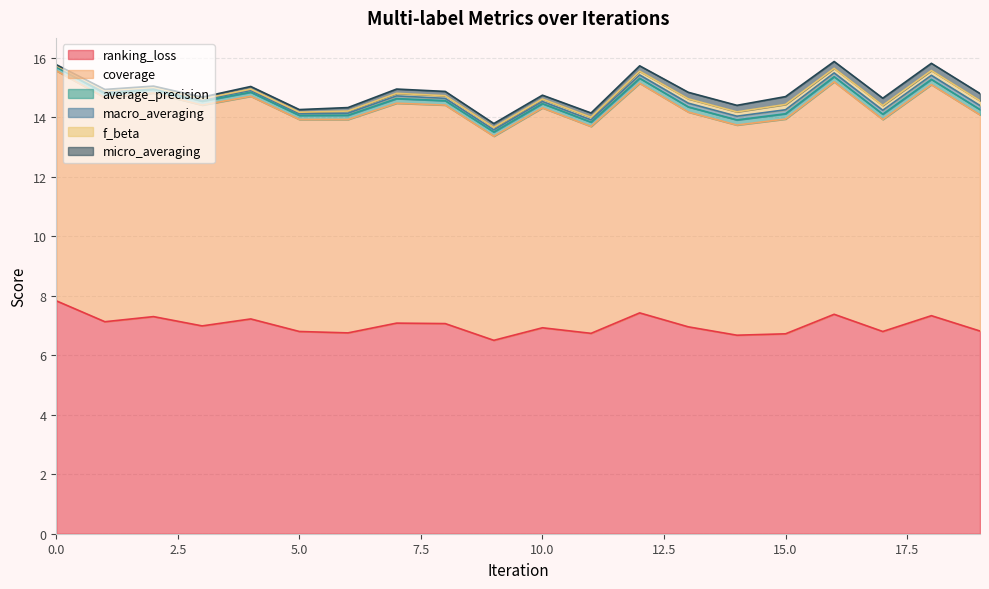

How many average_precision values are between 0 and 1?

20